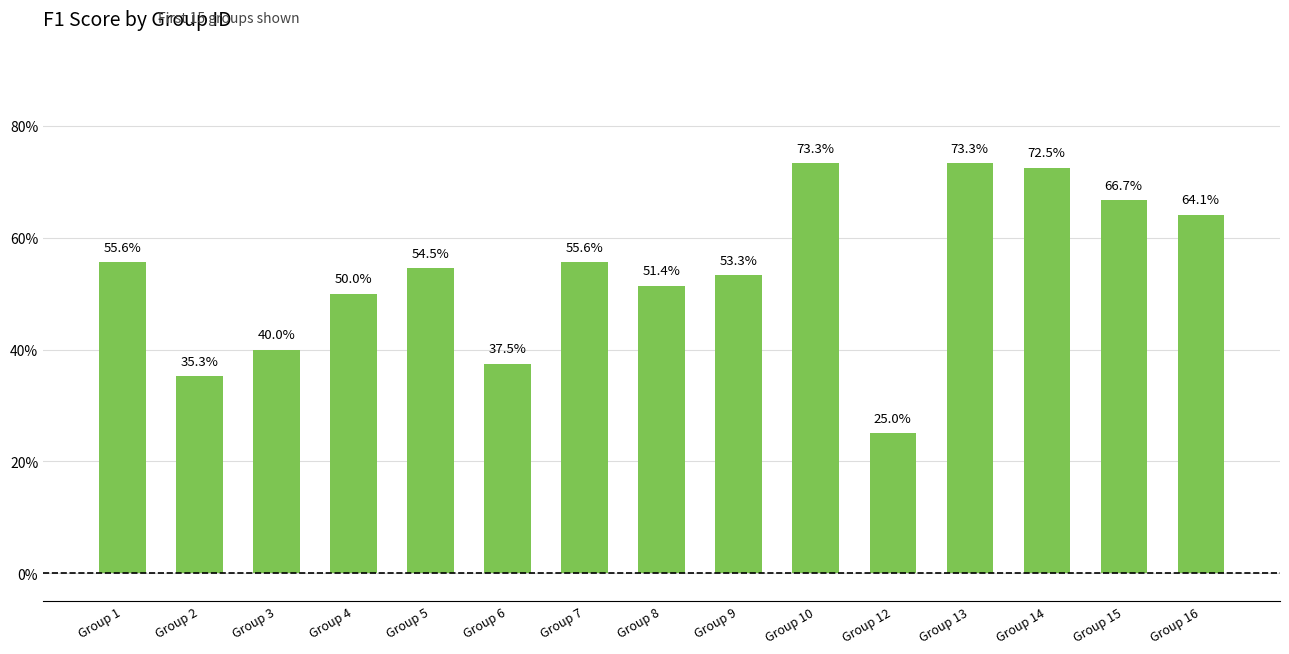

Does the chart contain any negative values?

No